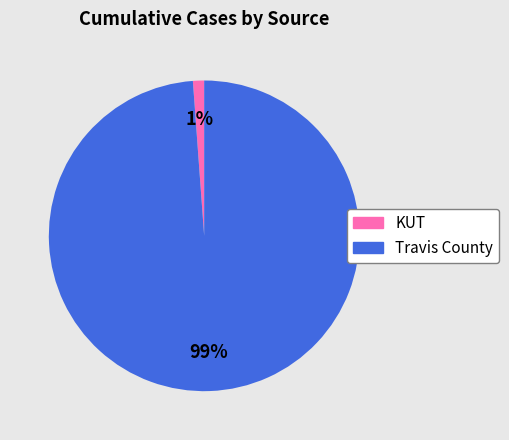

Which has a higher value, Travis County or KUT?

Travis County